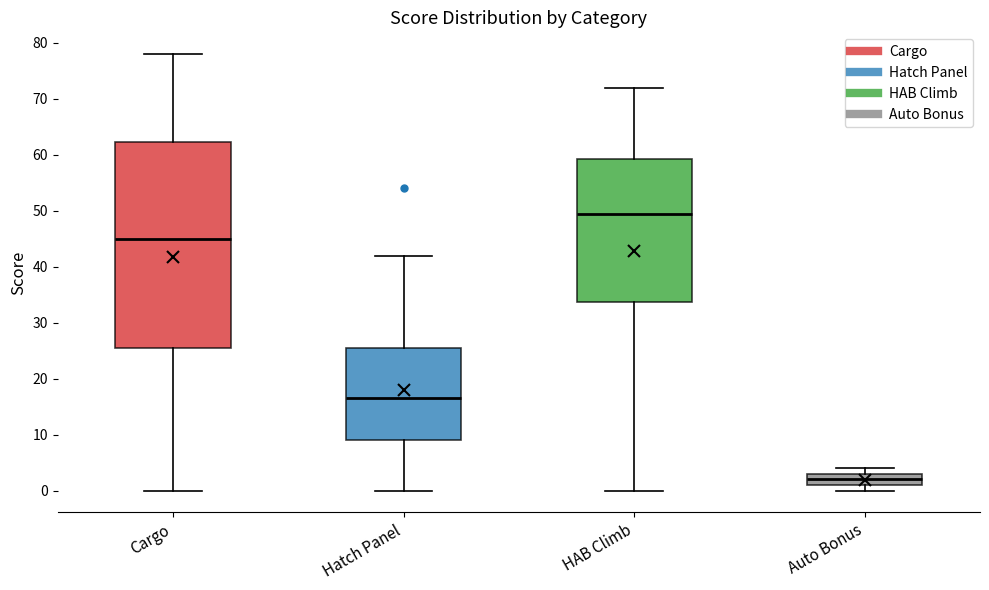

Reading left to right, read every box against the y-axis: the position of its median line, the range the box covers, and the ends of its whiskers. The values are not printed on the chart, so give them approximately, as read against the axis.

Cargo: median 45, box 26 to 62, whiskers 0 to 78
Hatch Panel: median 17, box 9 to 26, whiskers 0 to 42
HAB Climb: median 50, box 34 to 59, whiskers 0 to 72
Auto Bonus: median 2, box 1 to 3, whiskers 0 to 4